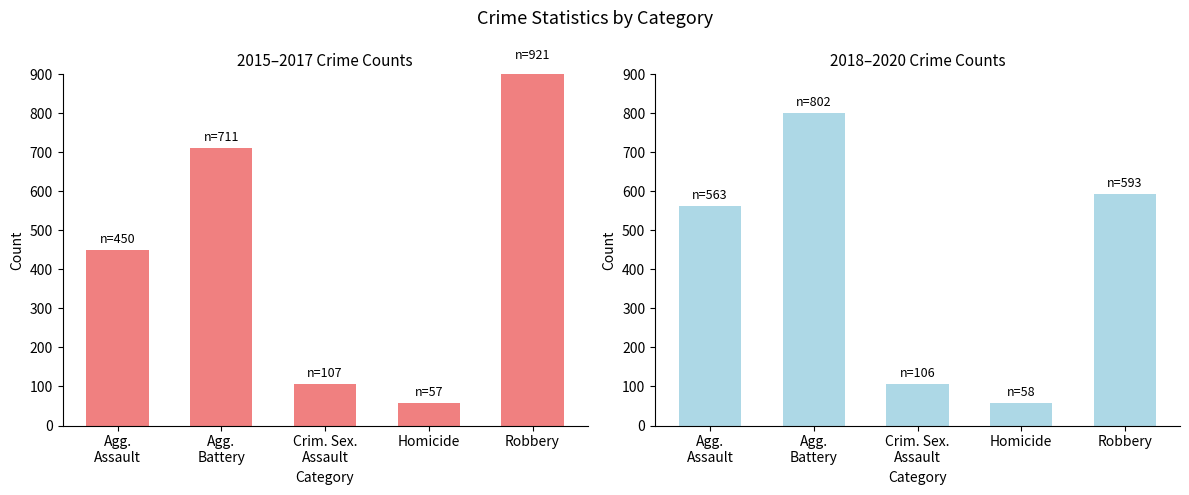

True or false: 2018-2020 Total has a value of 962 at Agg.
Assault.

False